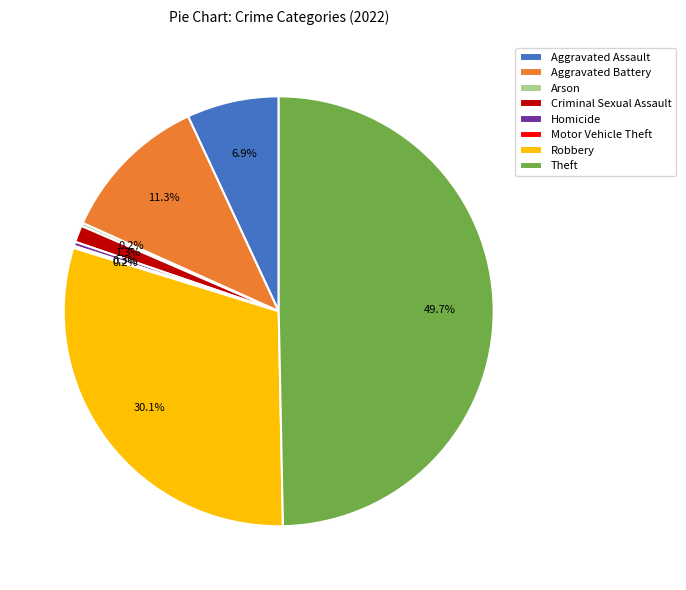

To the nearest percent, what is the difference between the largest and smallest slice percentages?

50%